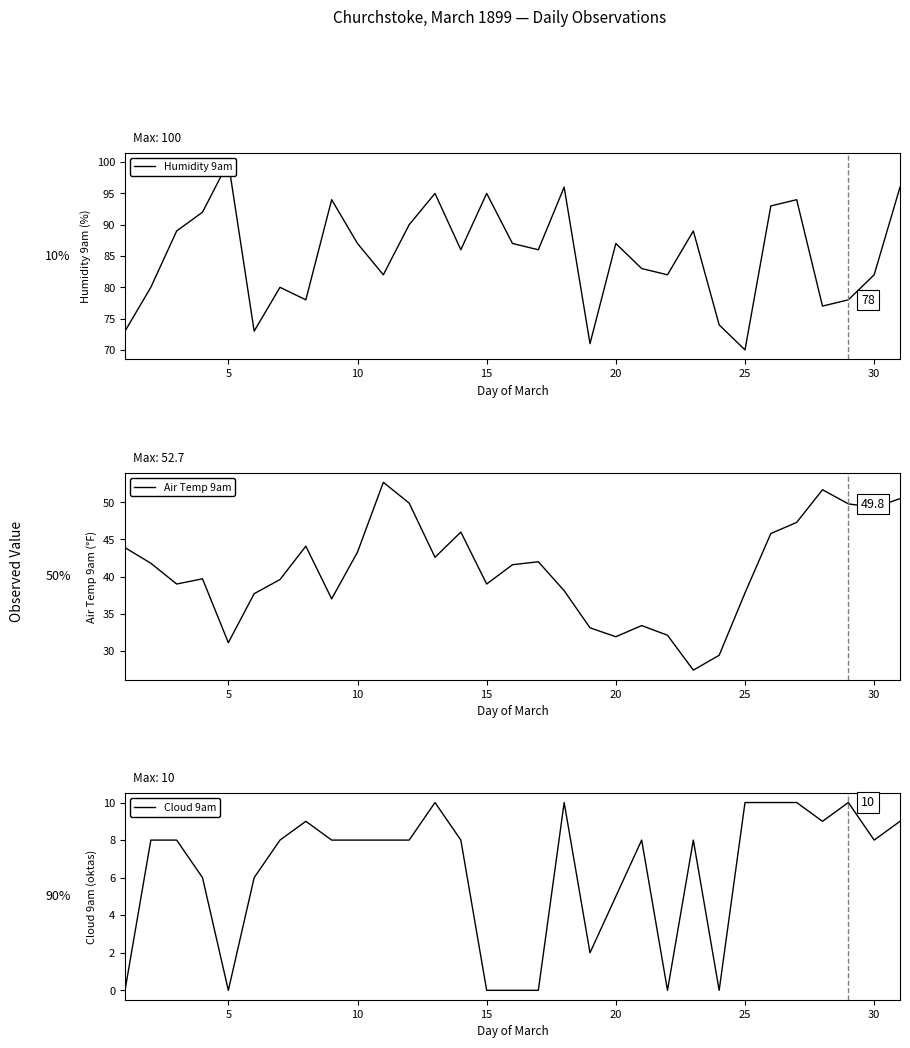

What is the highest value of the Air Temp 9am series?

52.7